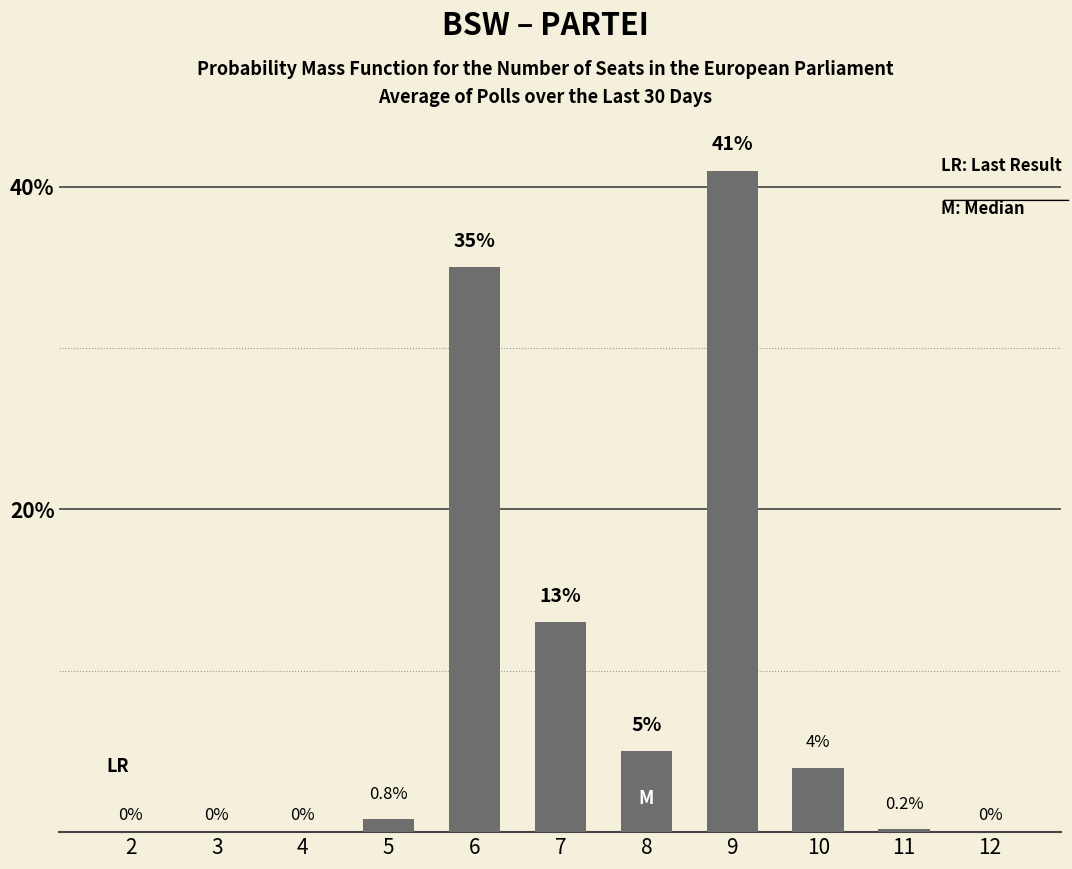

Reading left to right, extract all data points from this chart.

0.0	0.0	0.0	0.8	35.0	13.0	5.0	41.0	4.0	0.2	0.0